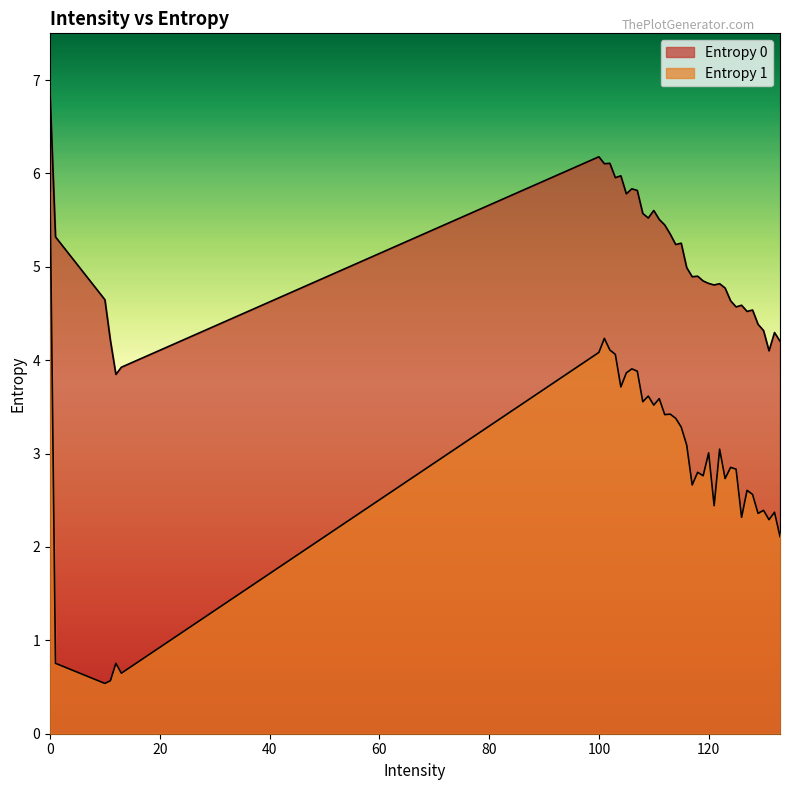

True or false: Entropy 1 and Entropy 0 intersect in this chart.

False